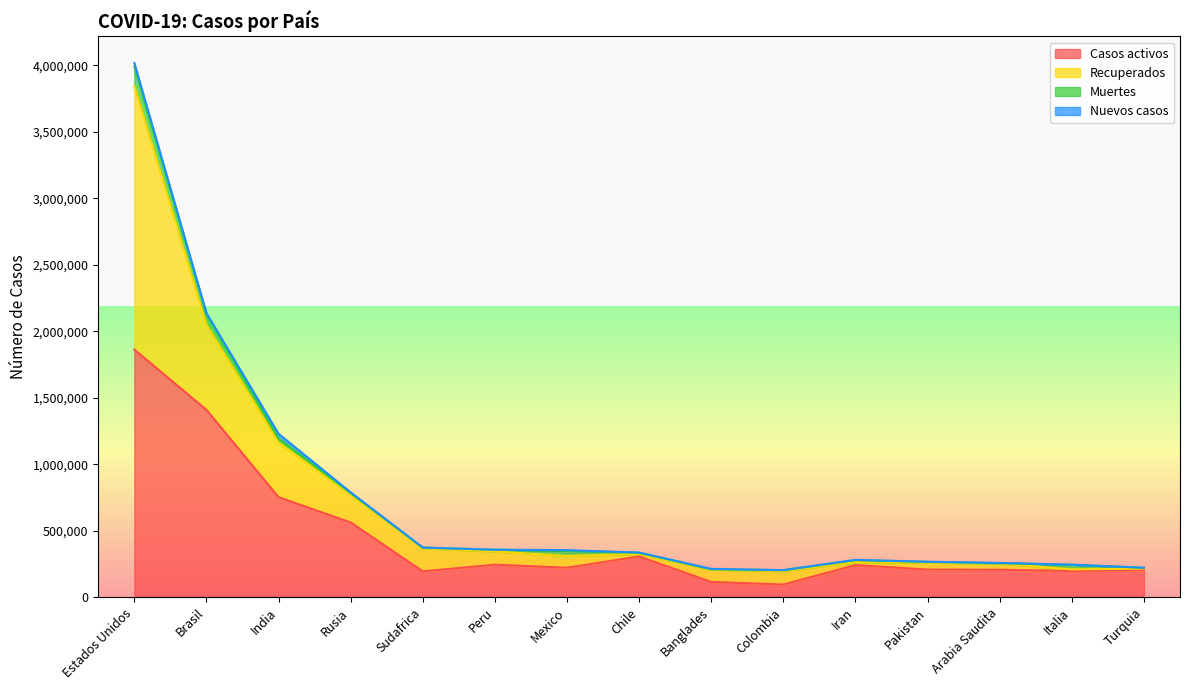

Which series has the largest range (max minus min)?

Recuperados